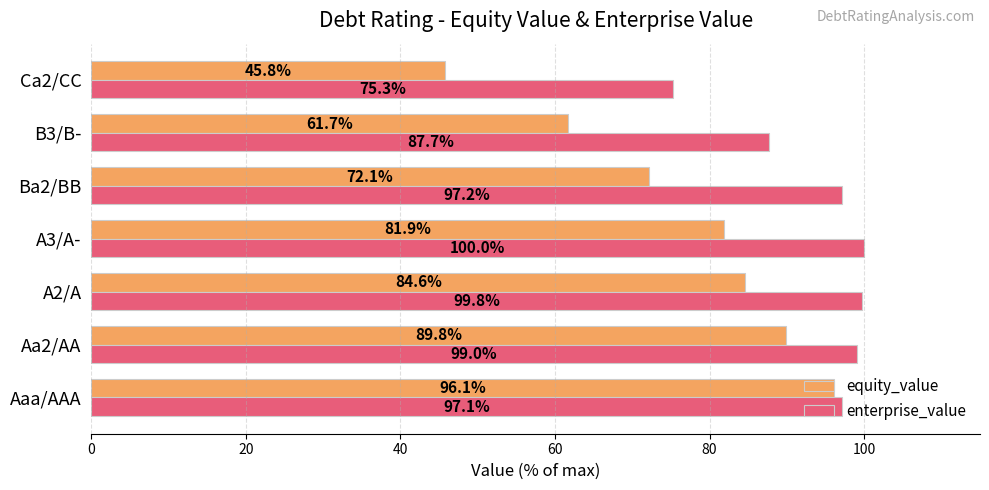

What is the sum of the equity_value values at B3/B- and Aaa/AAA?

157.8